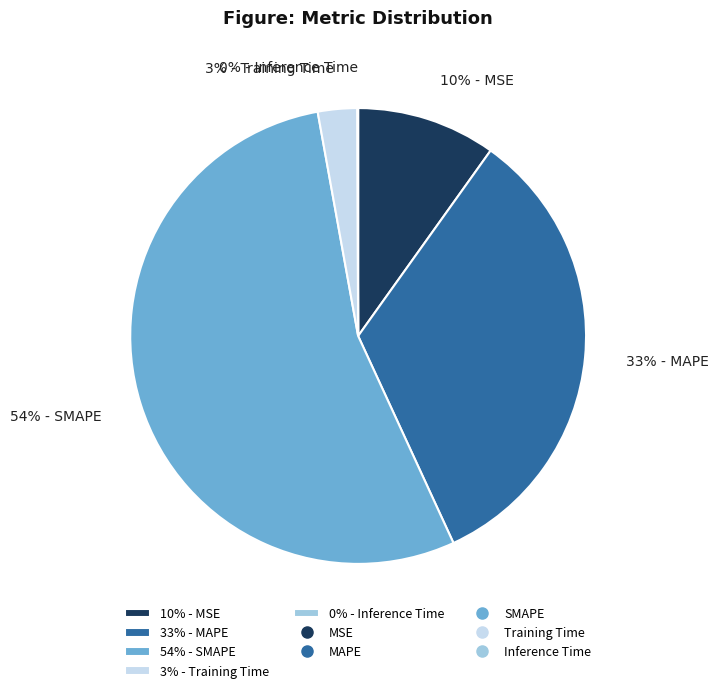

Is there a majority slice in this chart?

Yes